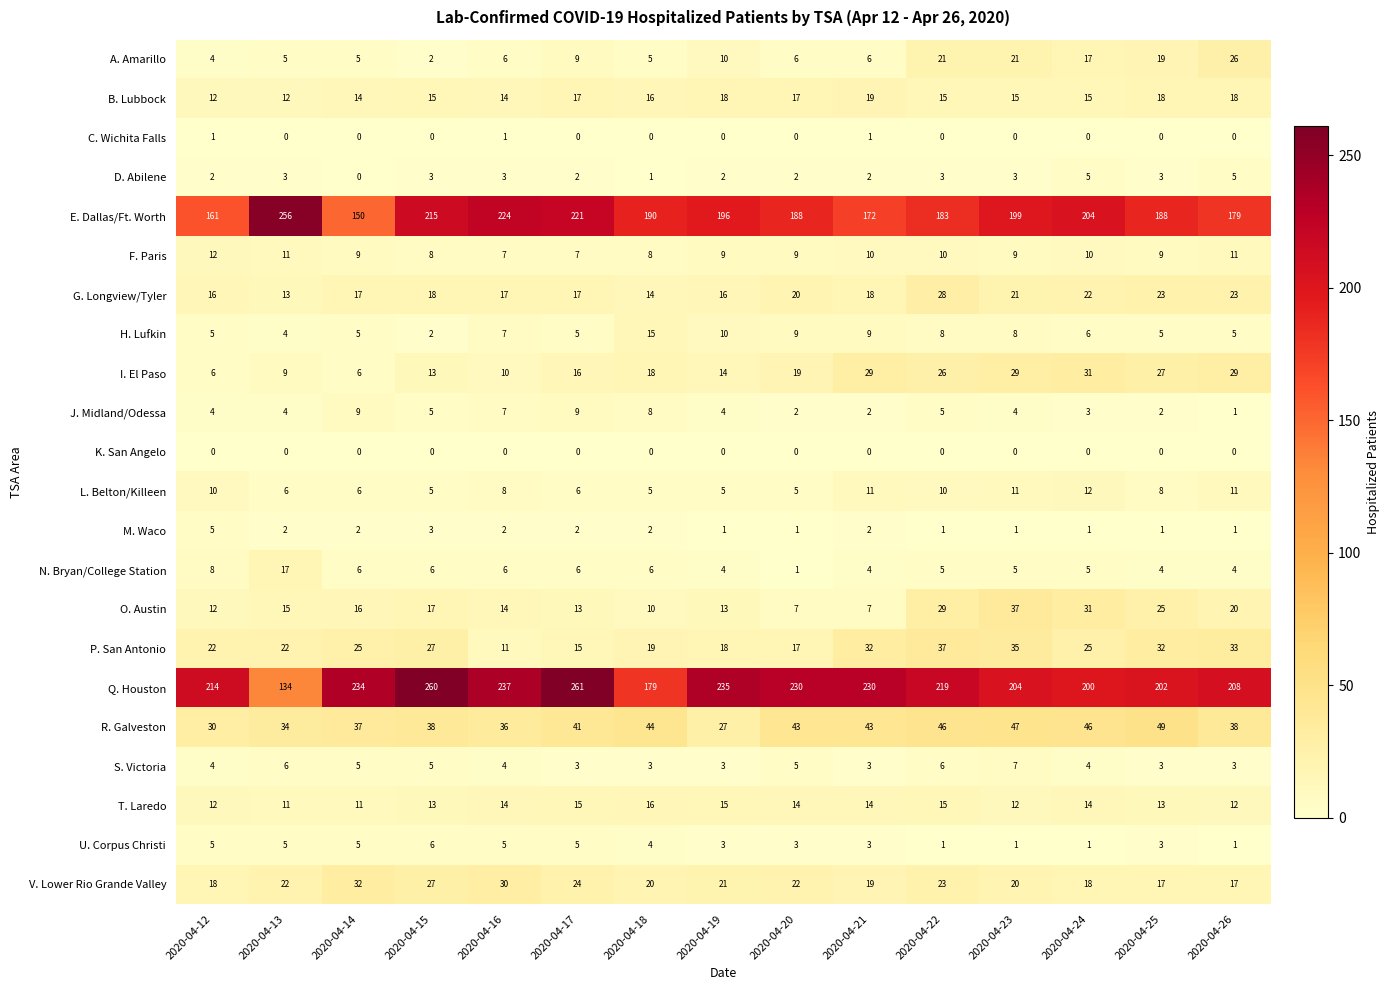

What is the average value of the I. El Paso series?

19